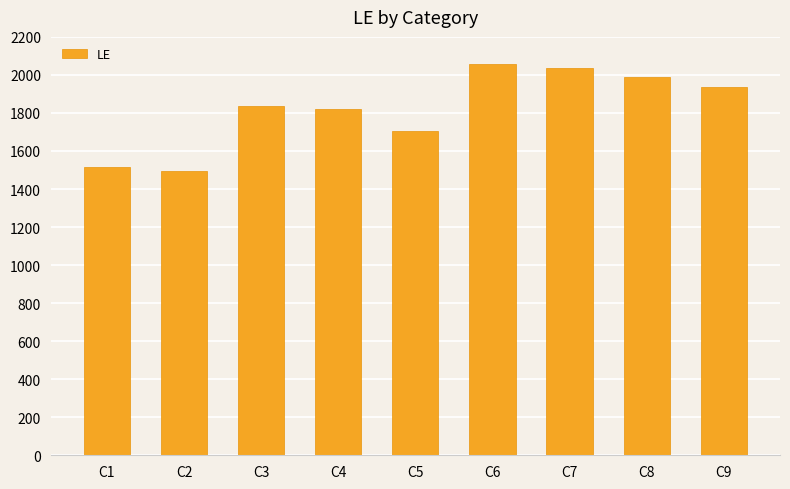

True or false: the data shows 1495 at C2.

True